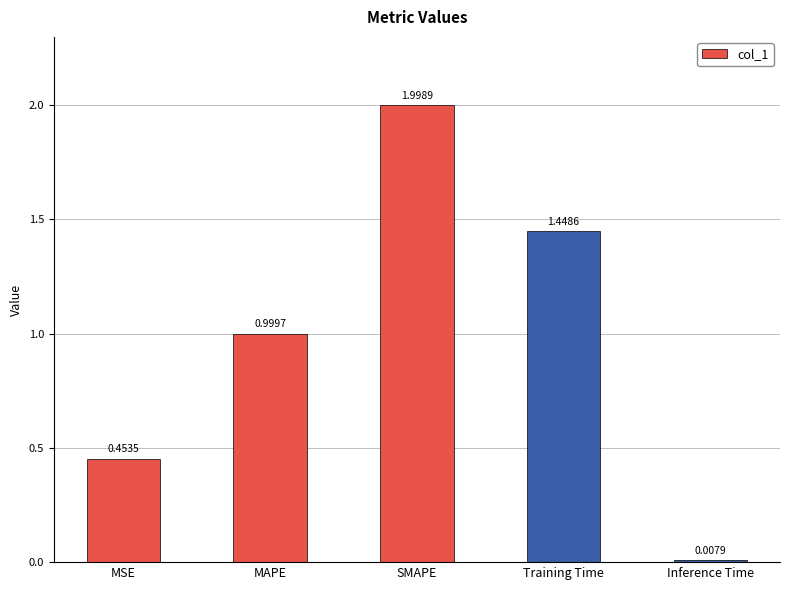

Rank the categories by value from highest to lowest.

SMAPE, Training Time, MAPE, MSE, Inference Time